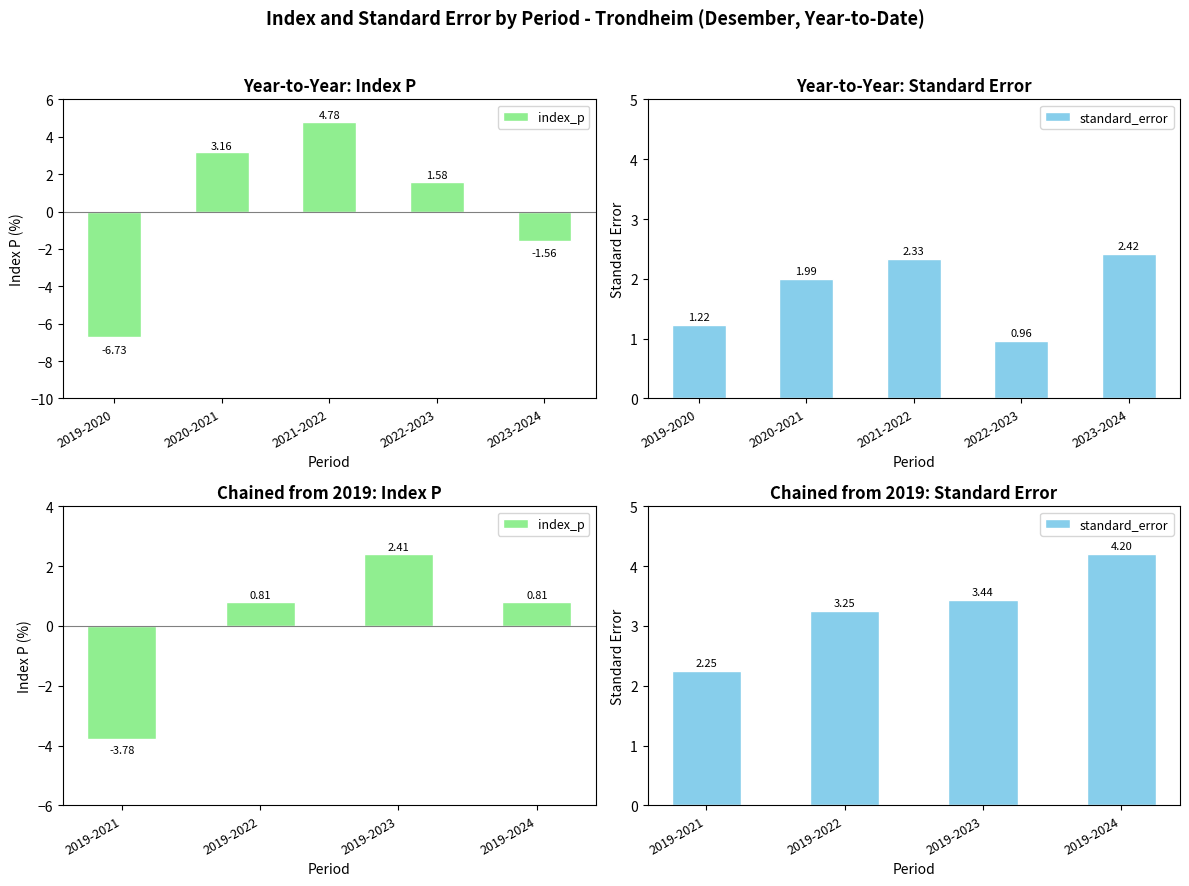

What is the average value of the standard_error series?

3.3